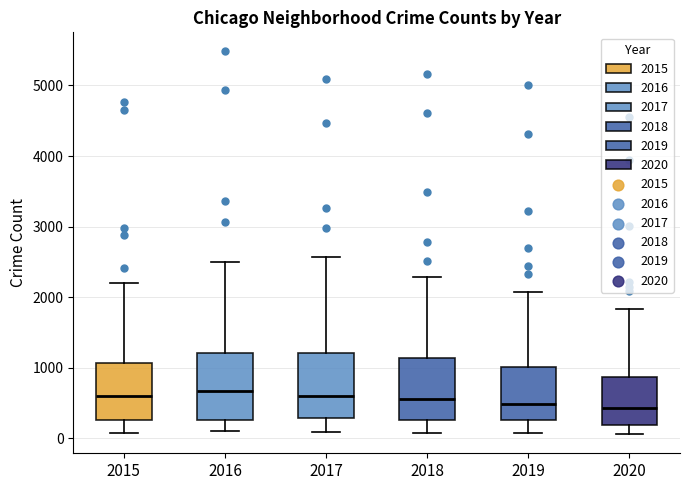

Where is the lower edge of the box at x = 2017 on the y-axis? The values are not printed on the chart, so give them approximately, as read against the axis.

300